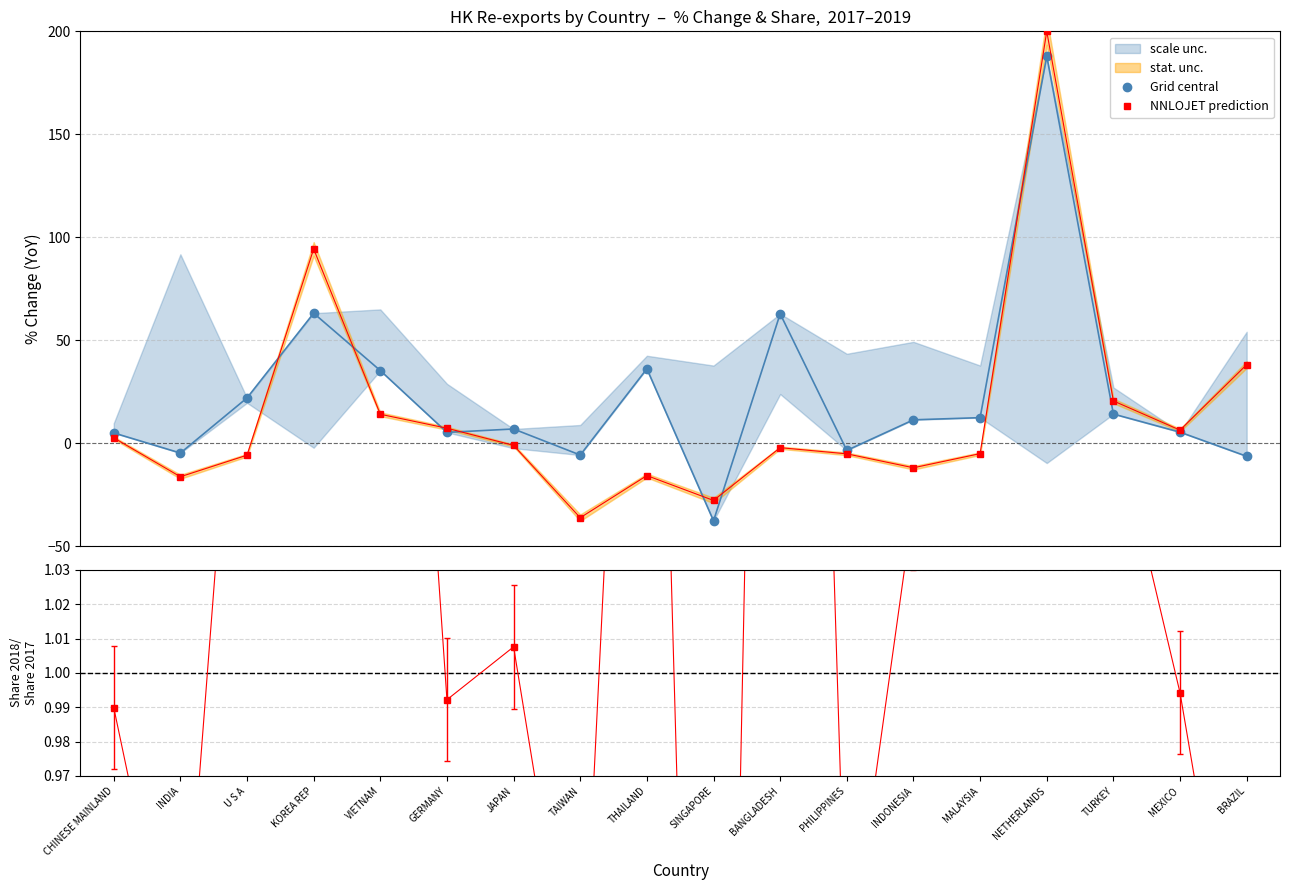

Reading left to right, transcribe all the data shown in this chart.

Grid central: 5.1	-4.7	22.0	63.2	35.3	5.3	7.0	-5.7	36.2	-37.6	62.9	-3.4	11.4	12.5	188.0	14.2	5.4	-6.3
NNLOJET prediction: 2.7	-16.2	-5.7	94.4	14.1	7.3	-1.0	-36.1	-15.7	-27.7	-2.1	-5.1	-11.9	-5.0	200.0	20.6	6.4	38.2